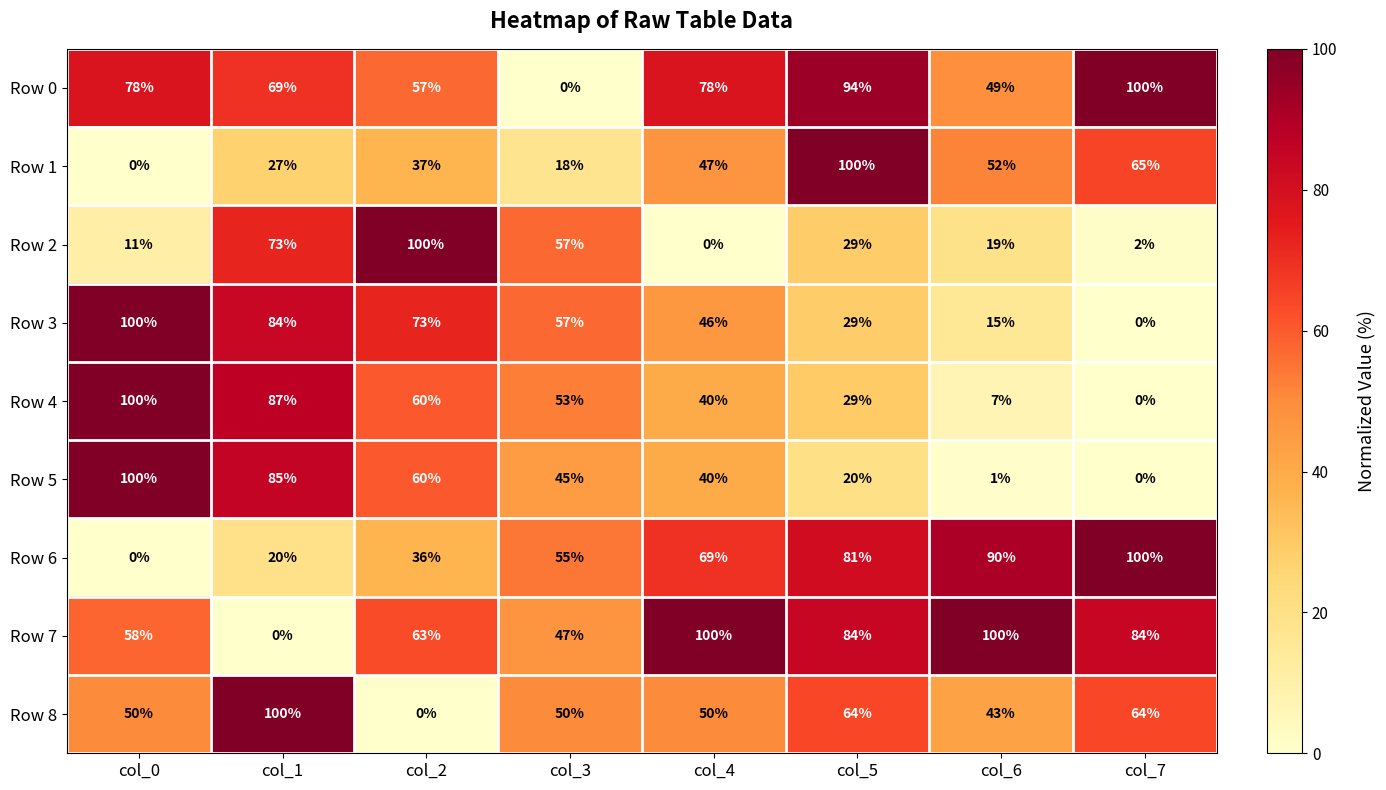

What is the greatest value displayed?

100